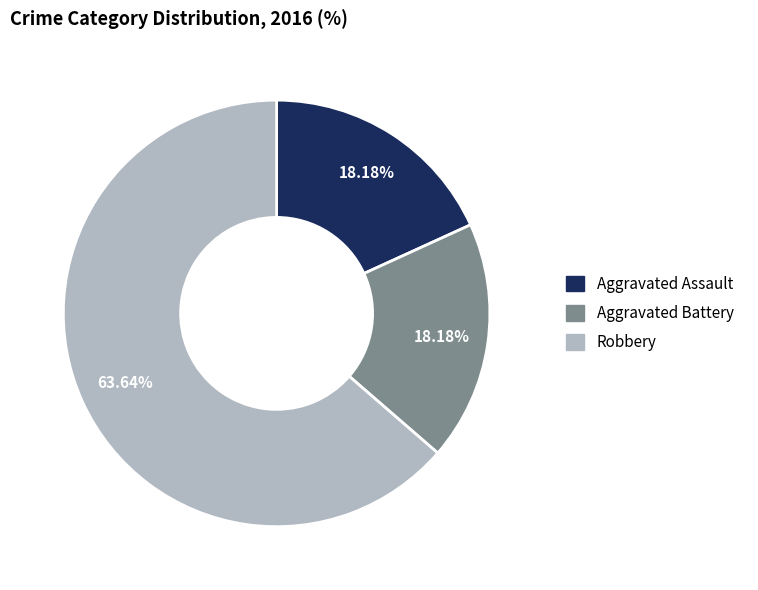

What percentage is the Aggravated Assault slice, to the nearest percent?

18%